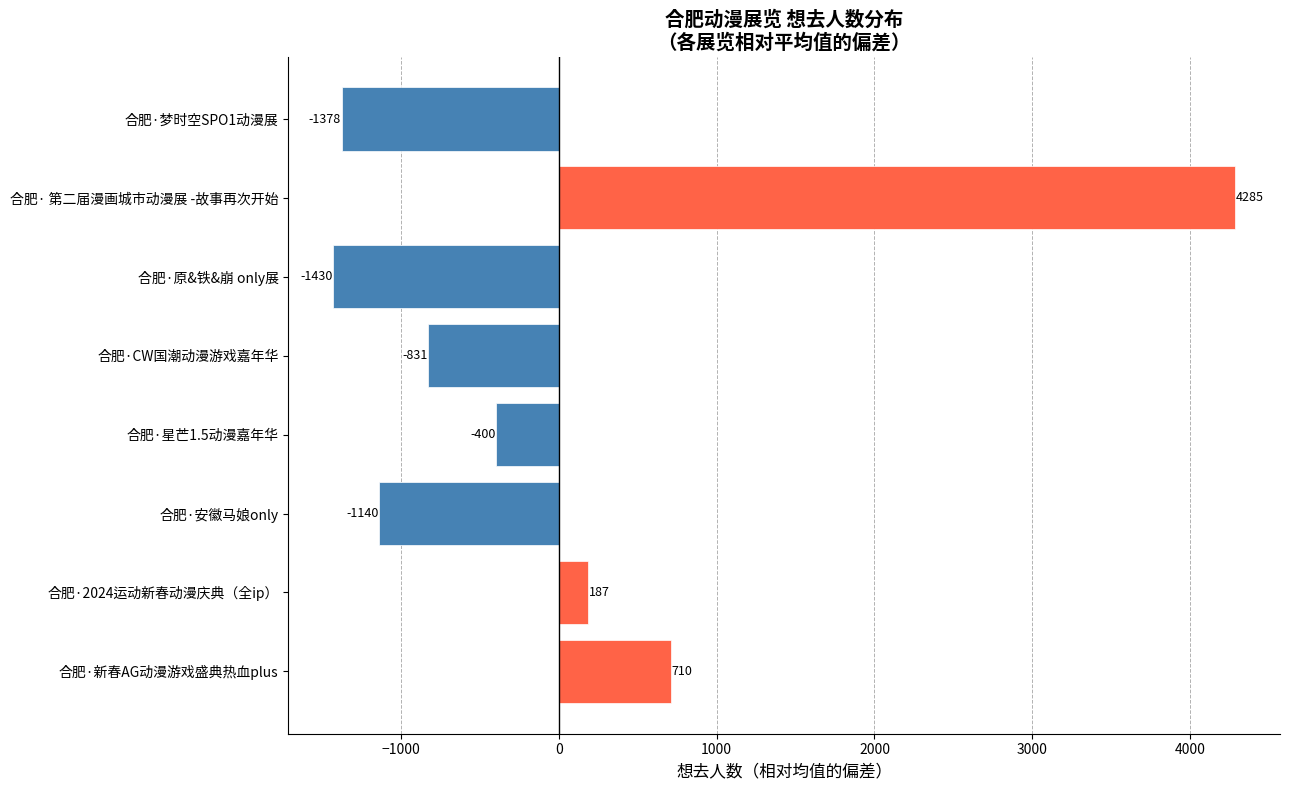

Where is the data nearest to the value 1427?

合肥·新春AG动漫游戏盛典热血plus